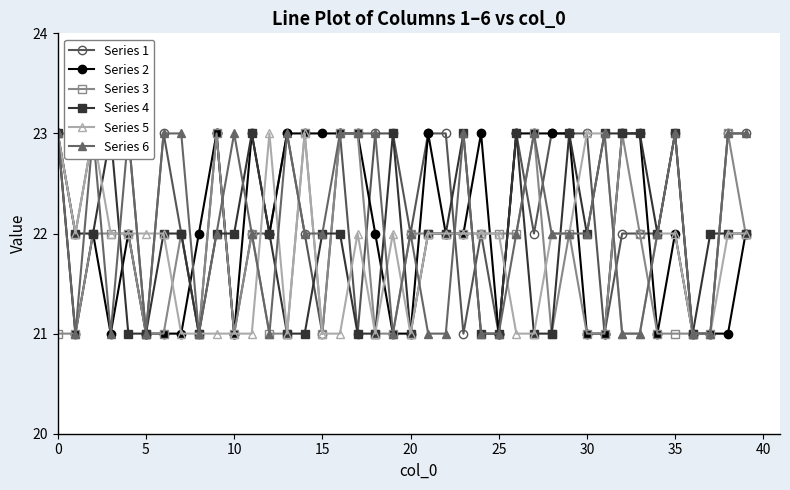

What is the minimum value for Series 2?

21